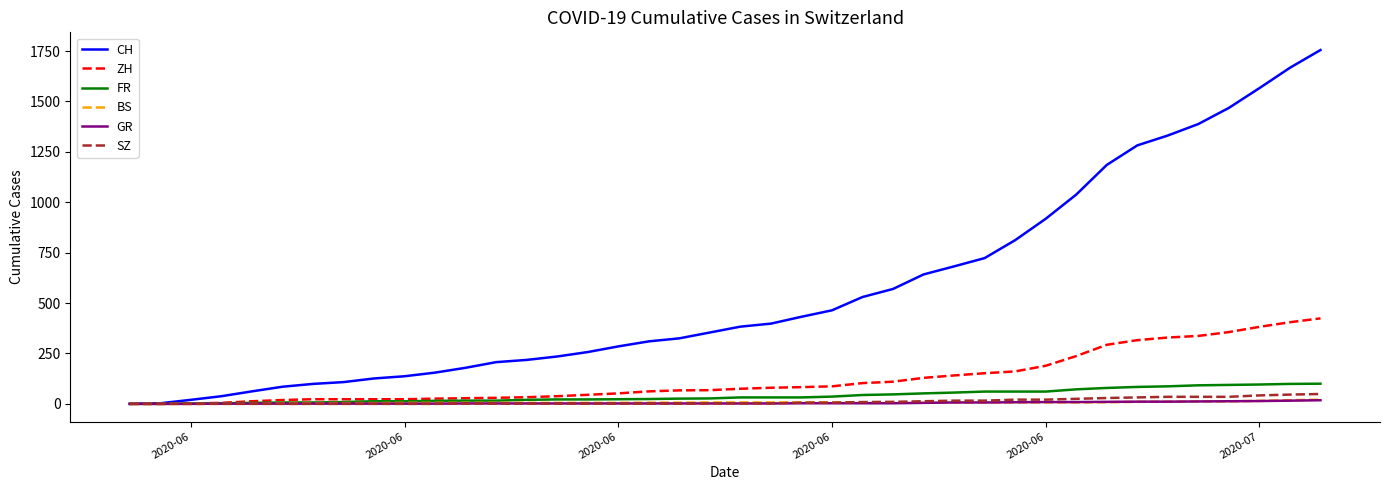

What is the maximum value shown in the chart?

1755